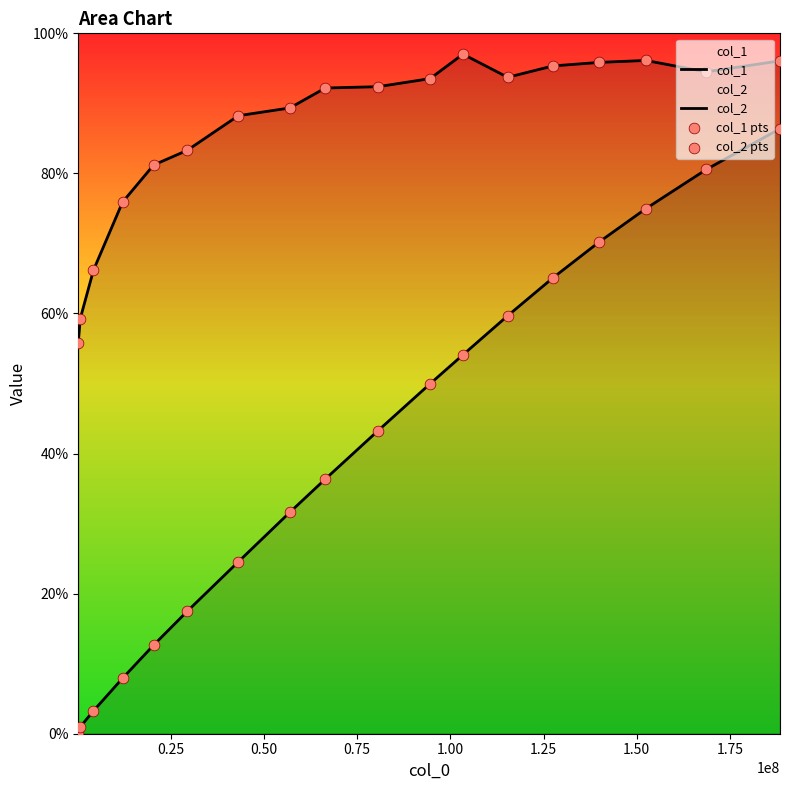

Which series contains the highest Y value?

col_2